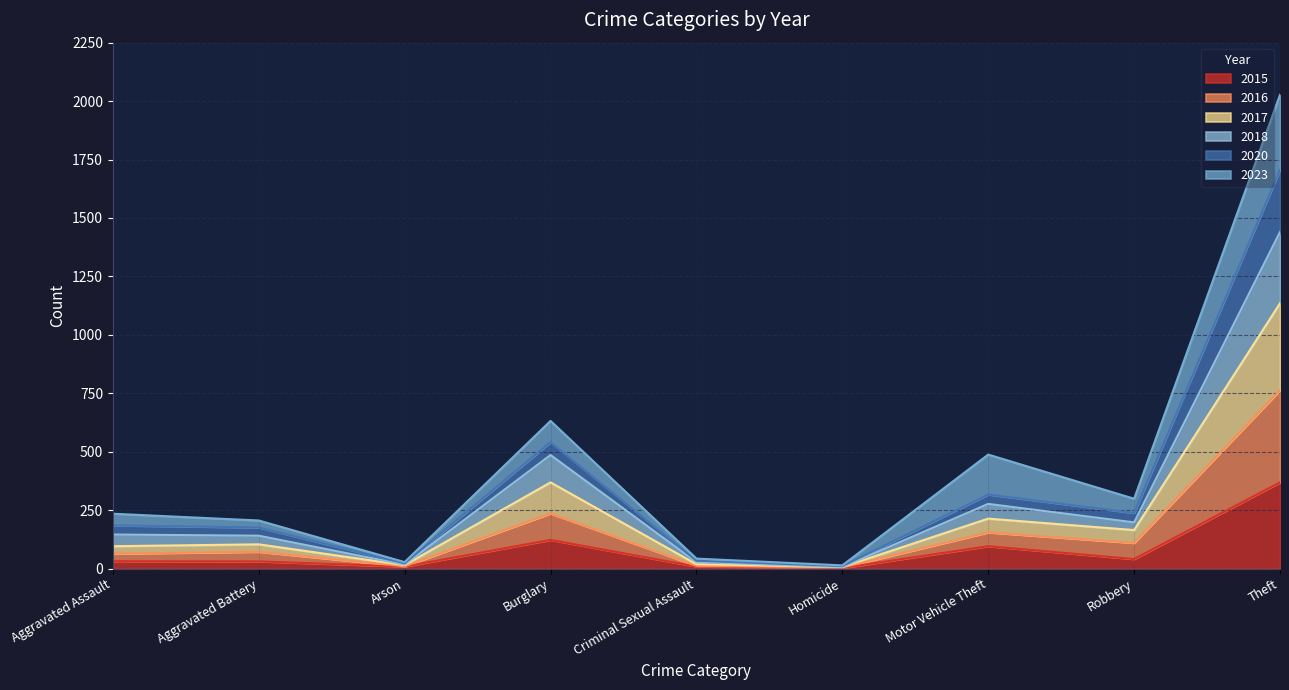

What position from the left is Criminal Sexual Assault?

5